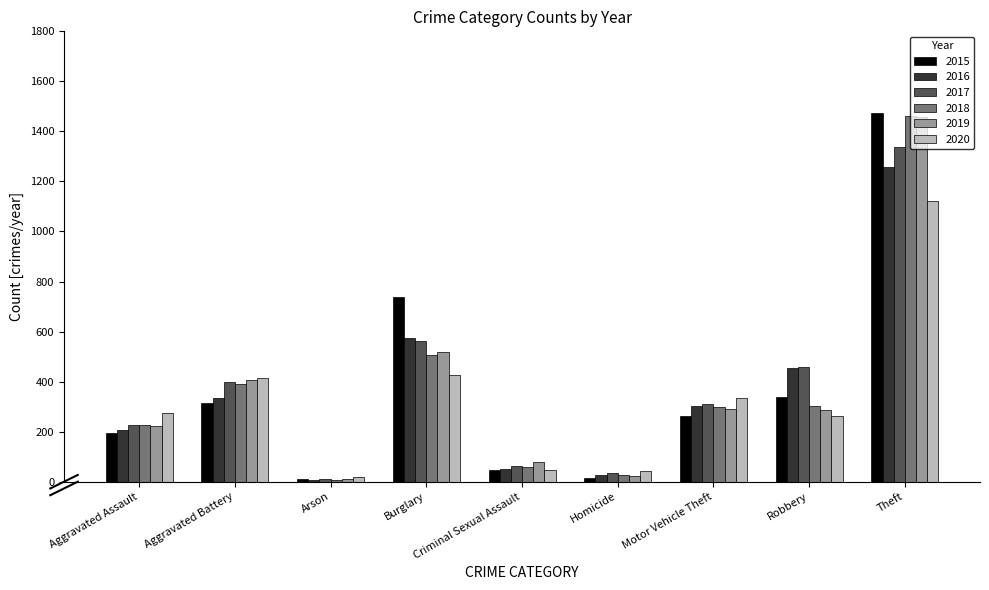

What is the total value across all series at Criminal Sexual Assault?

343